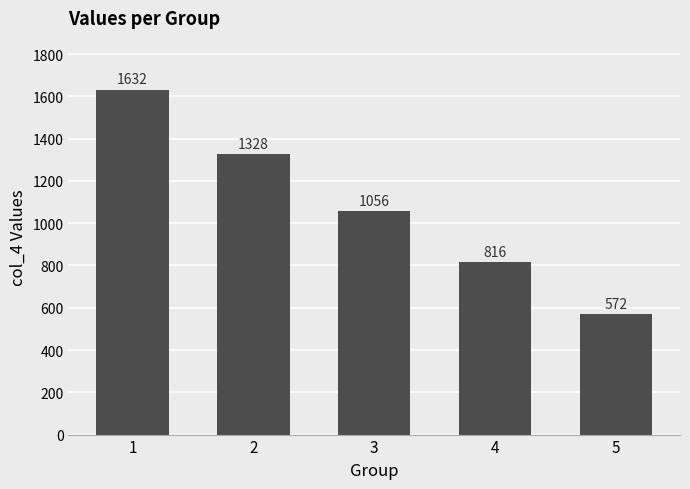

What is the smallest value displayed?

572